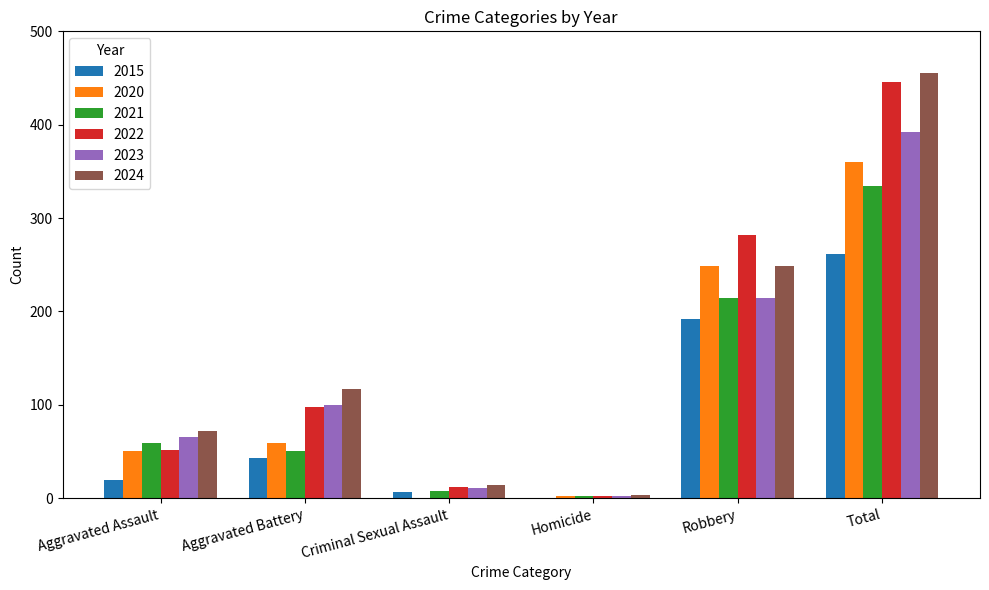

What is the maximum value for 2023?

392